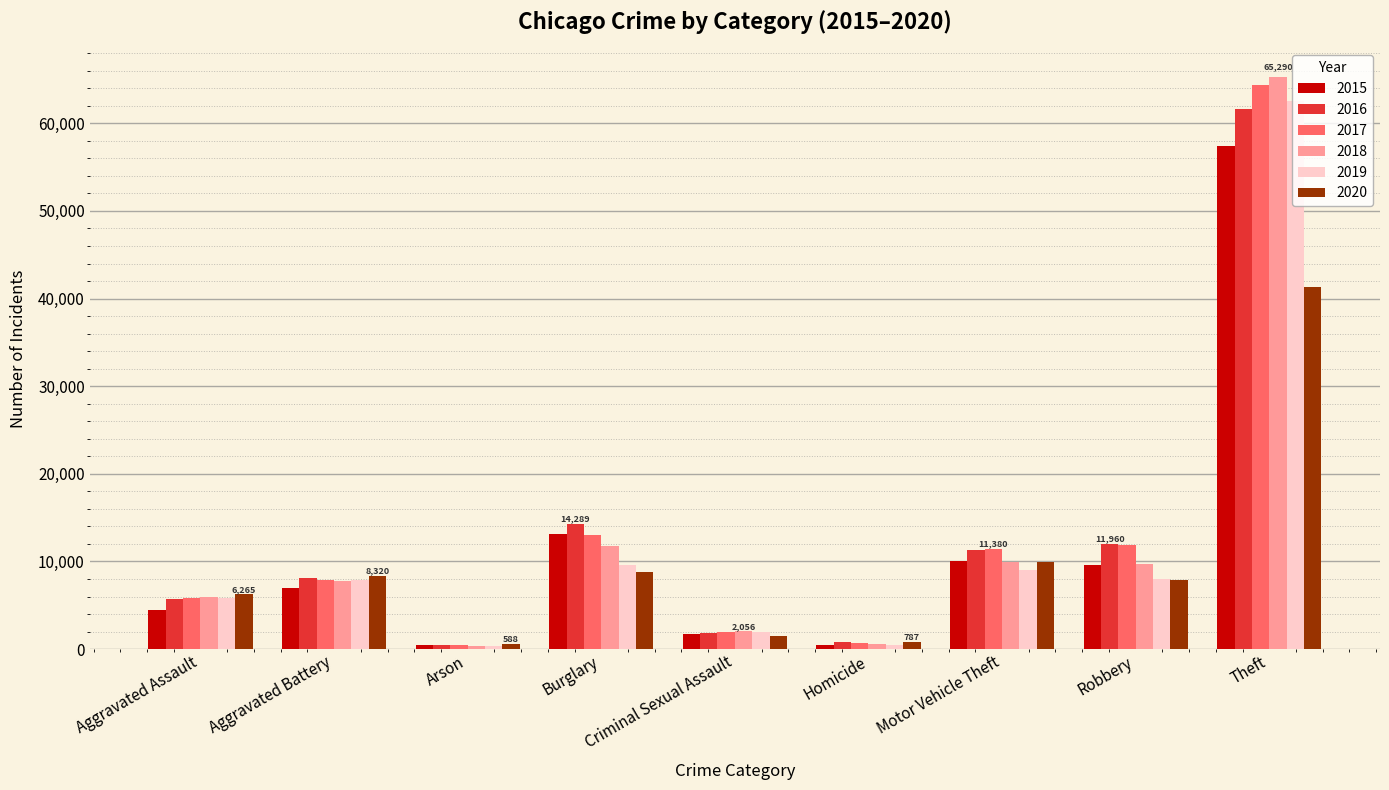

How many series are shown in this chart?

6